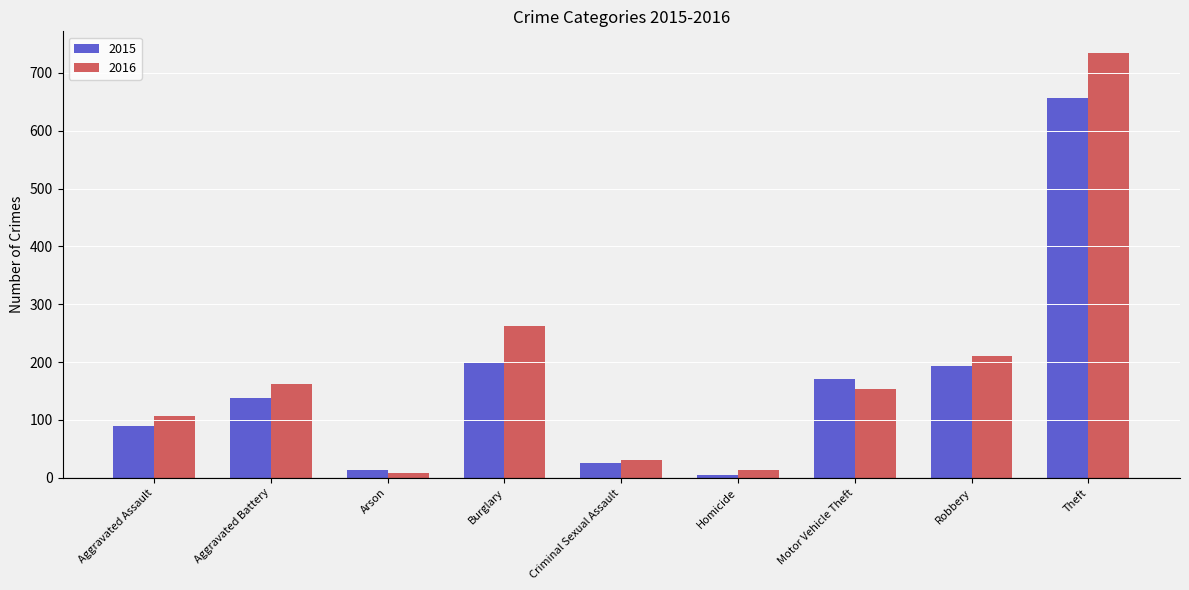

What position from the right is Theft?

1